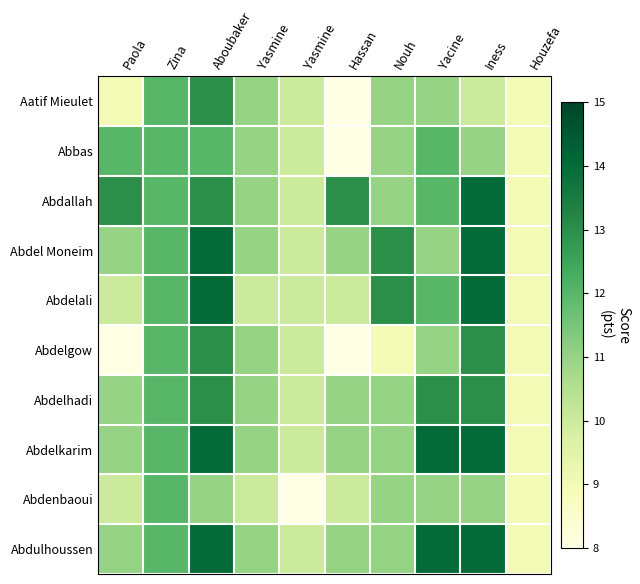

Reading left to right, list all the values displayed in this chart.

Aatif Mieulet: Paola=9	Zina=12	Aboubaker=13	Yasmine=11	Yasmine=10	Hassan=8	Nouh=11	Yacine=11	Iness=10	Houzefa=9
Abbas: Paola=12	Zina=12	Aboubaker=12	Yasmine=11	Yasmine=10	Hassan=8	Nouh=11	Yacine=12	Iness=11	Houzefa=9
Abdallah: Paola=13	Zina=12	Aboubaker=13	Yasmine=11	Yasmine=10	Hassan=13	Nouh=11	Yacine=12	Iness=14	Houzefa=9
Abdel Moneim: Paola=11	Zina=12	Aboubaker=14	Yasmine=11	Yasmine=10	Hassan=11	Nouh=13	Yacine=11	Iness=14	Houzefa=9
Abdelali: Paola=10	Zina=12	Aboubaker=14	Yasmine=10	Yasmine=10	Hassan=10	Nouh=13	Yacine=12	Iness=14	Houzefa=9
Abdelgow: Paola=8	Zina=12	Aboubaker=13	Yasmine=11	Yasmine=10	Hassan=8	Nouh=9	Yacine=11	Iness=13	Houzefa=9
Abdelhadi: Paola=11	Zina=12	Aboubaker=13	Yasmine=11	Yasmine=10	Hassan=11	Nouh=11	Yacine=13	Iness=13	Houzefa=9
Abdelkarim: Paola=11	Zina=12	Aboubaker=14	Yasmine=11	Yasmine=10	Hassan=11	Nouh=11	Yacine=14	Iness=14	Houzefa=9
Abdenbaoui: Paola=10	Zina=12	Aboubaker=11	Yasmine=10	Yasmine=8	Hassan=10	Nouh=11	Yacine=11	Iness=11	Houzefa=9
Abdulhoussen: Paola=11	Zina=12	Aboubaker=14	Yasmine=11	Yasmine=10	Hassan=11	Nouh=11	Yacine=14	Iness=14	Houzefa=9